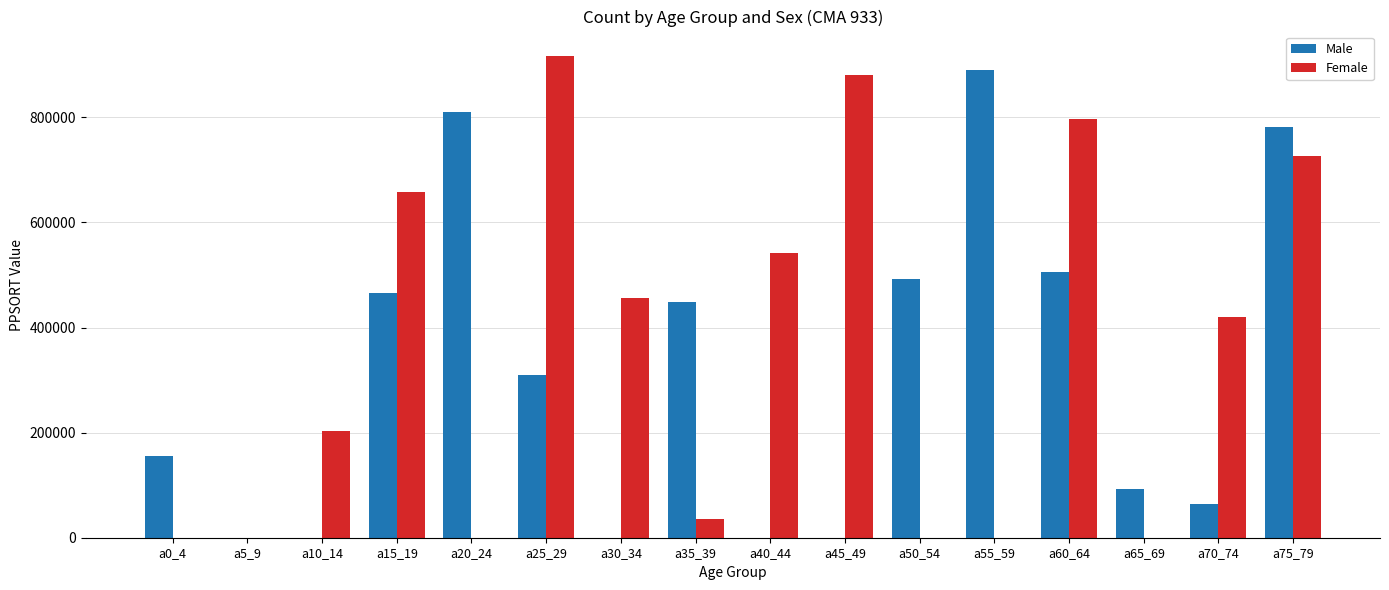

True or false: Female has a value of 455412 at a30_34.

True